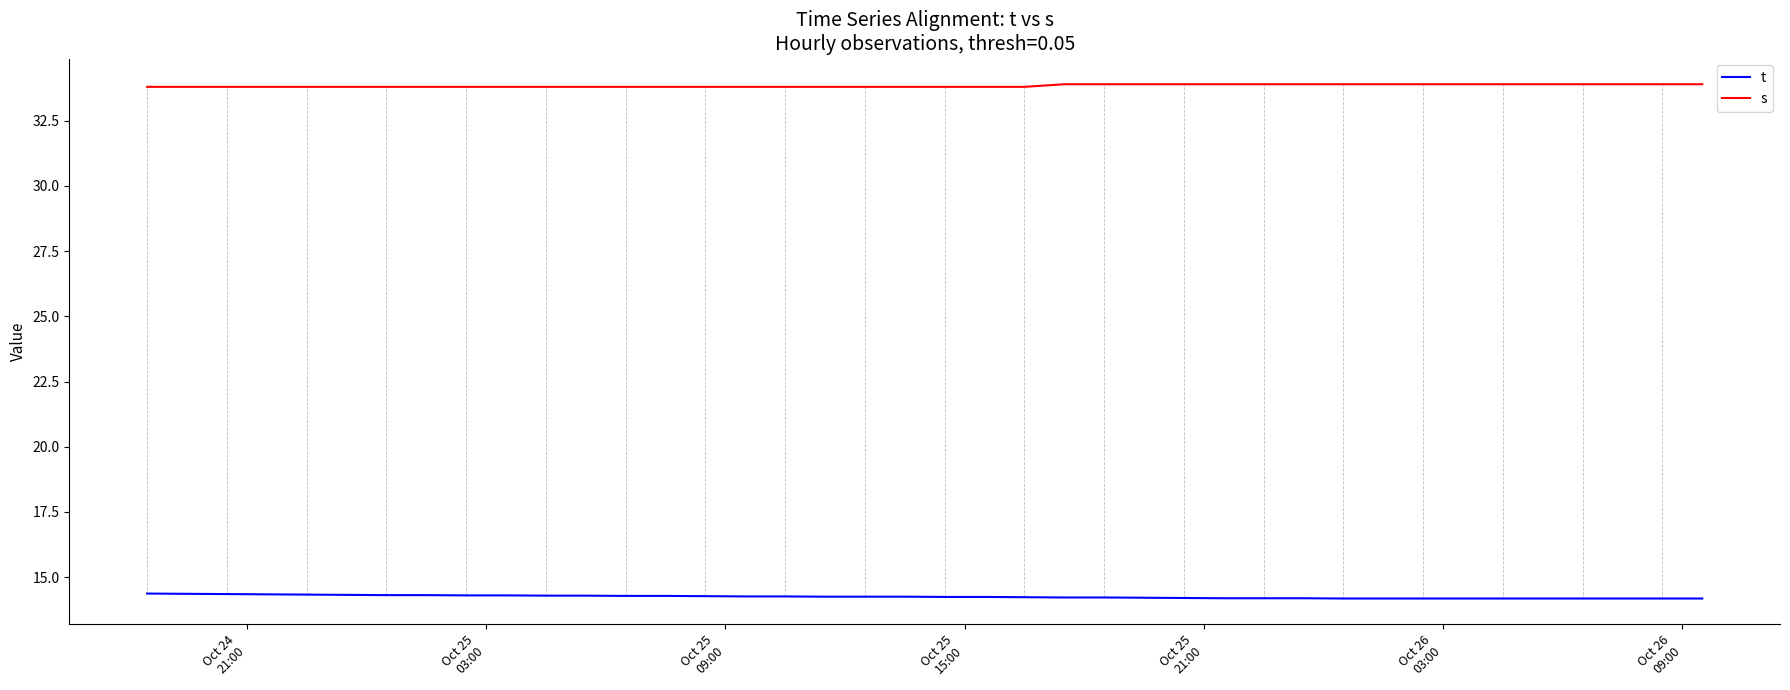

Which series has the largest total across all categories?

s